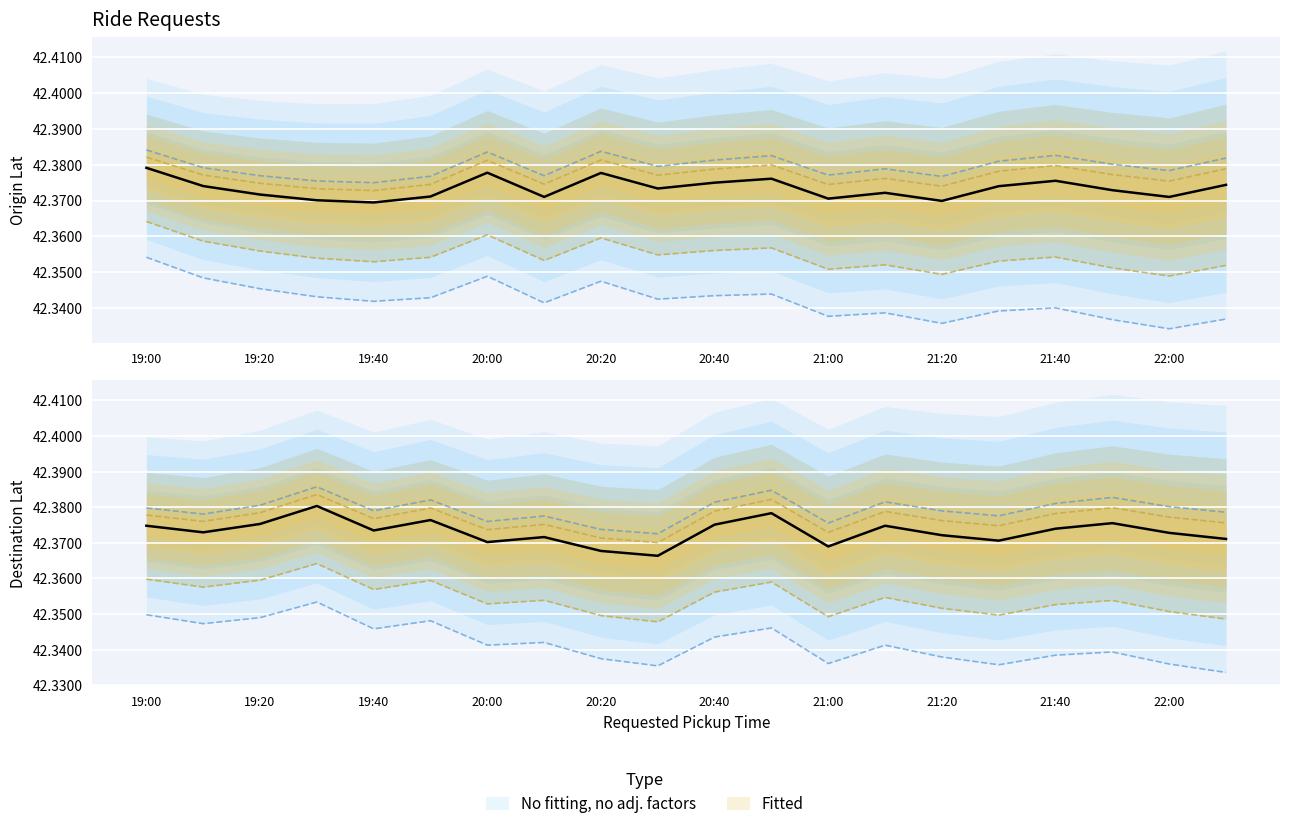

What is the value of the Destination Lat point at the 20th from the left?

42.4